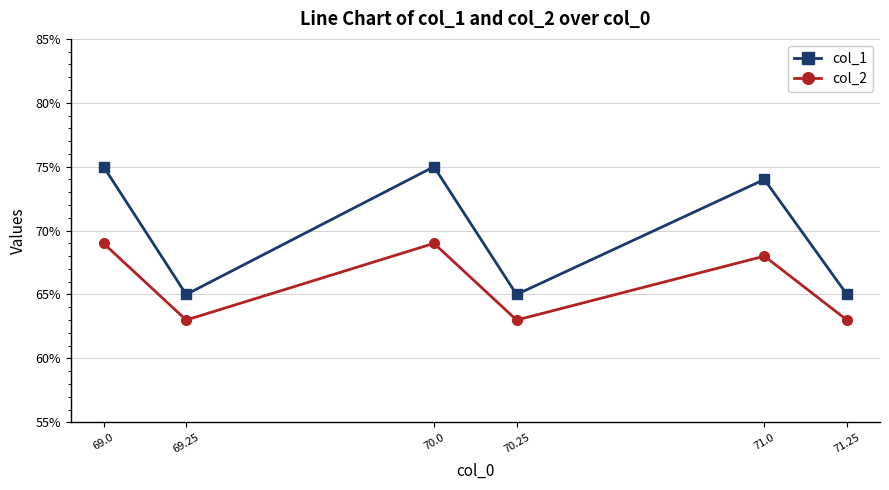

Reading left to right, what are all the values shown in this chart?

col_1: 75	65	75	65	74	65
col_2: 69	63	69	63	68	63